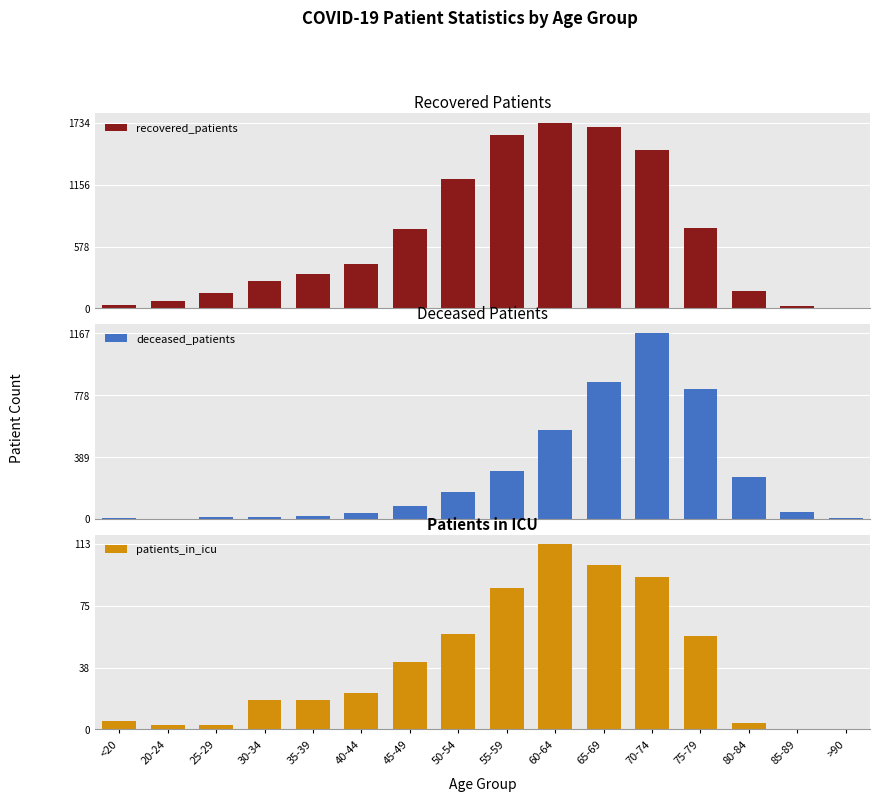

Which category has the lowest value in the recovered_patients series?

>90